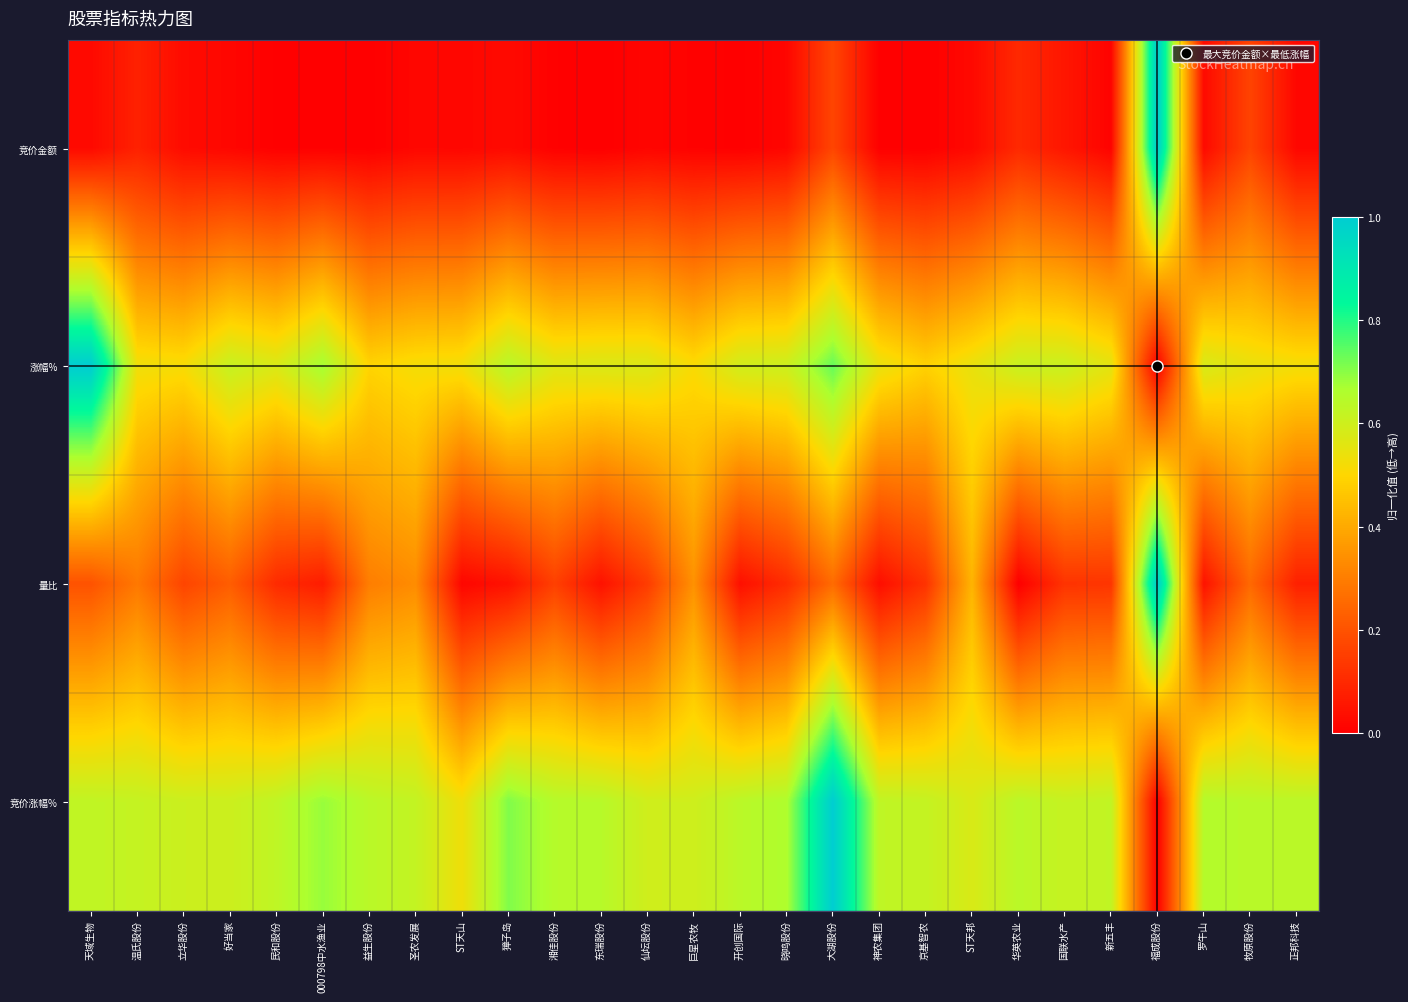

Which category has the highest value across all series?

福成股份